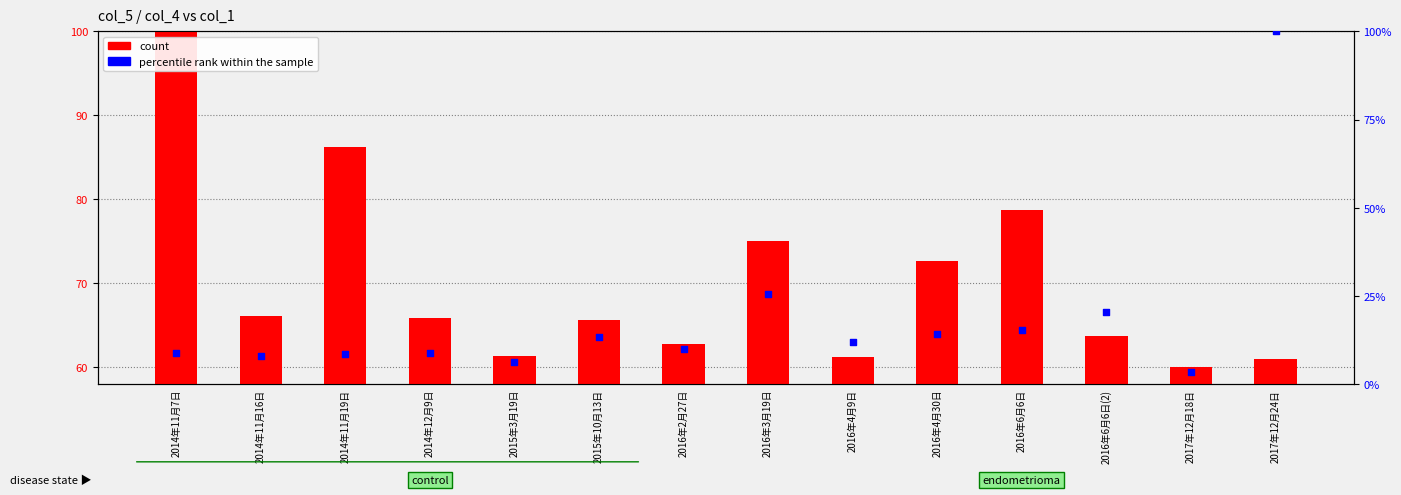

Which series contains the lowest Y value?

percentile rank within the sample